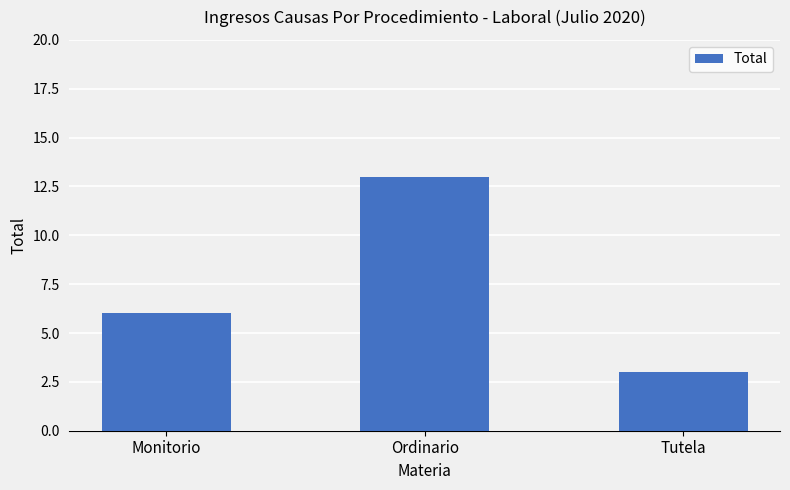

Reading right to left, extract all data points from this chart.

3	13	6